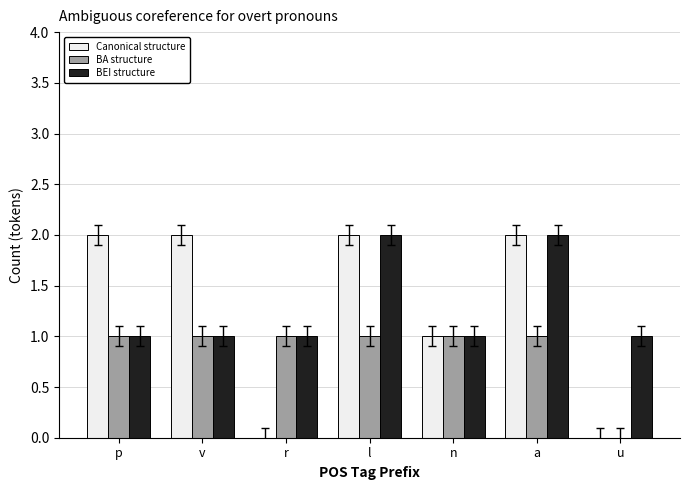

Which series changed the most between p and a?

BEI structure